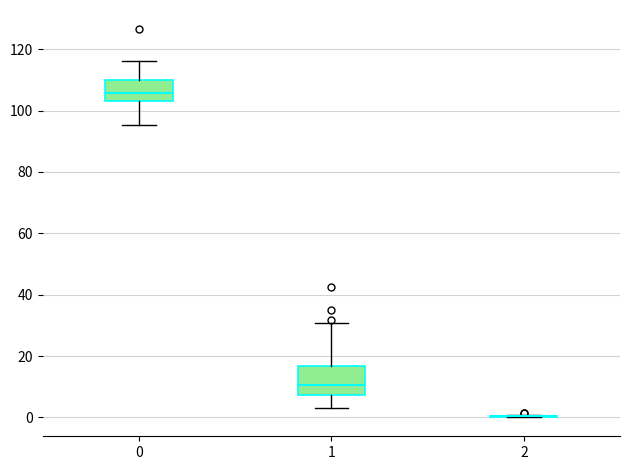

Reading left to right, read every box against the y-axis: the position of its median line, the range the box covers, and the ends of its whiskers. The values are not printed on the chart, so give them approximately, as read against the axis.

0: median 106, box 102 to 110, whiskers 96 to 116
1: median 10, box 8 to 16, whiskers 4 to 30
2: box collapsed to a line at 0, whiskers 0 to 0